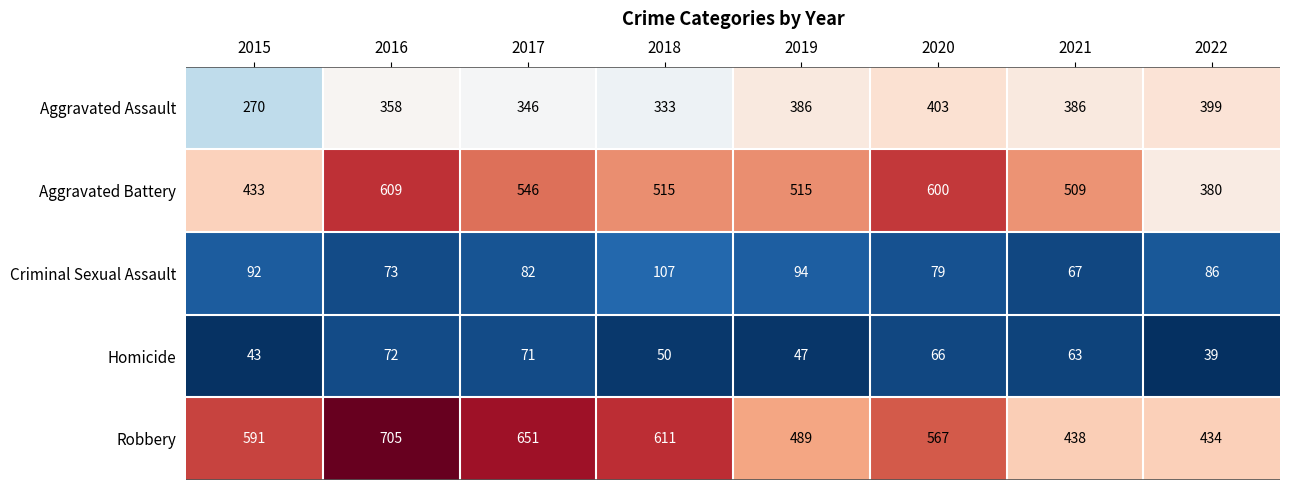

At 2015, list the series in order from smallest to largest.

Homicide, Criminal Sexual Assault, Aggravated Assault, Aggravated Battery, Robbery